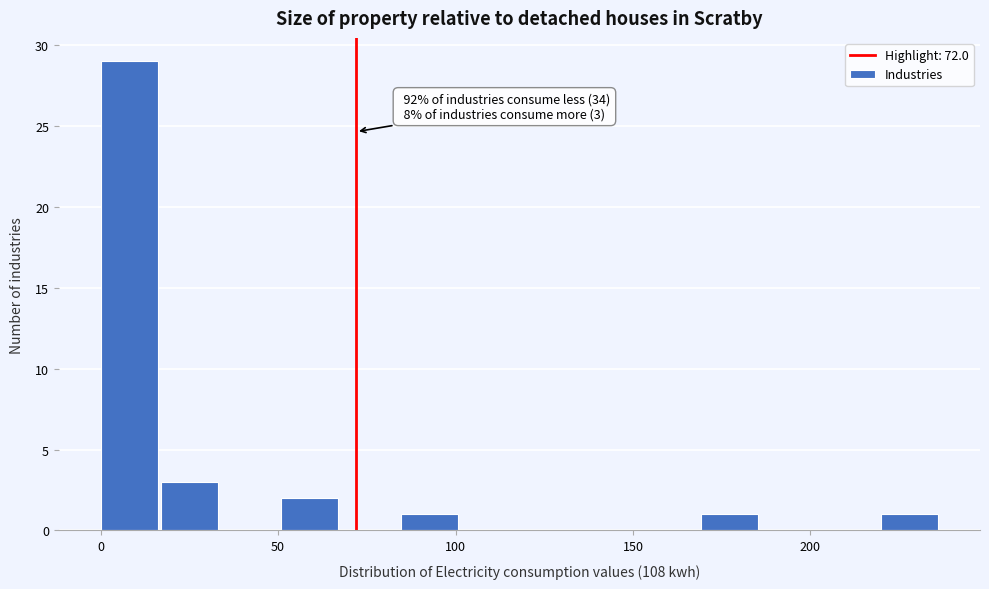

Around what value on the x-axis is the tallest bar? Give the approximate position of its centre, as read against the axis.

10